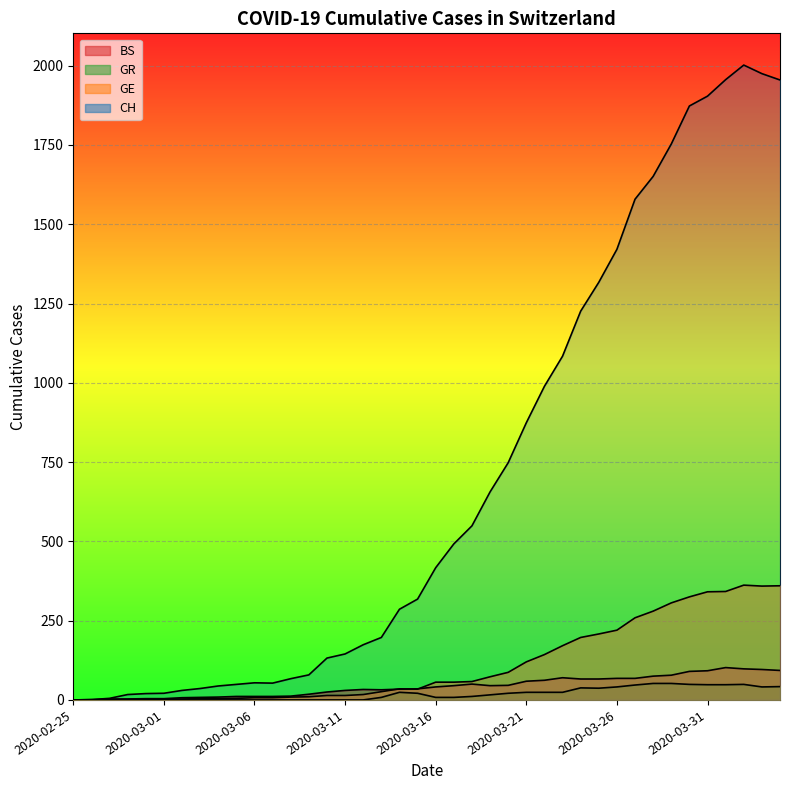

What is the value of the GR point at the 28th from the left?

24